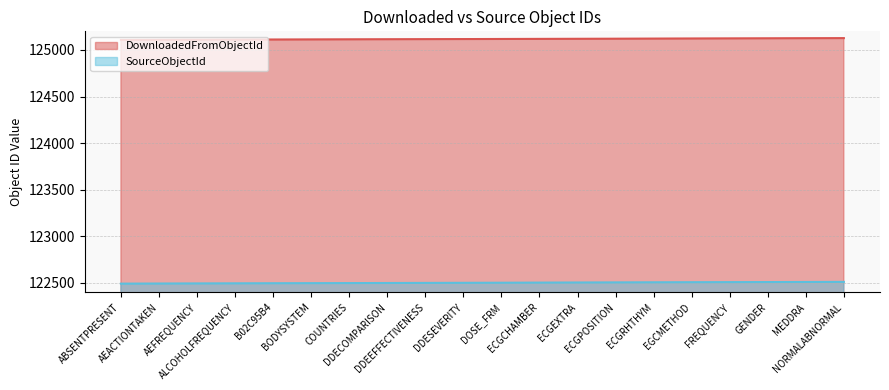

True or false: SourceObjectId and DownloadedFromObjectId intersect in this chart.

False